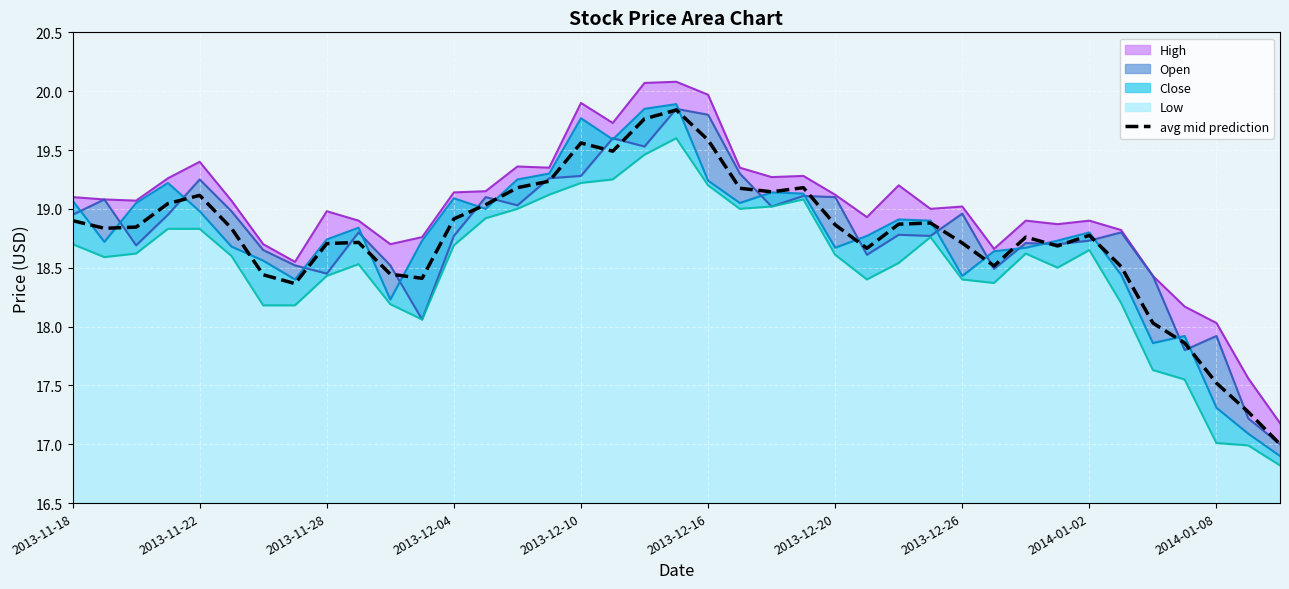

What is the maximum value for avg mid prediction?

19.8